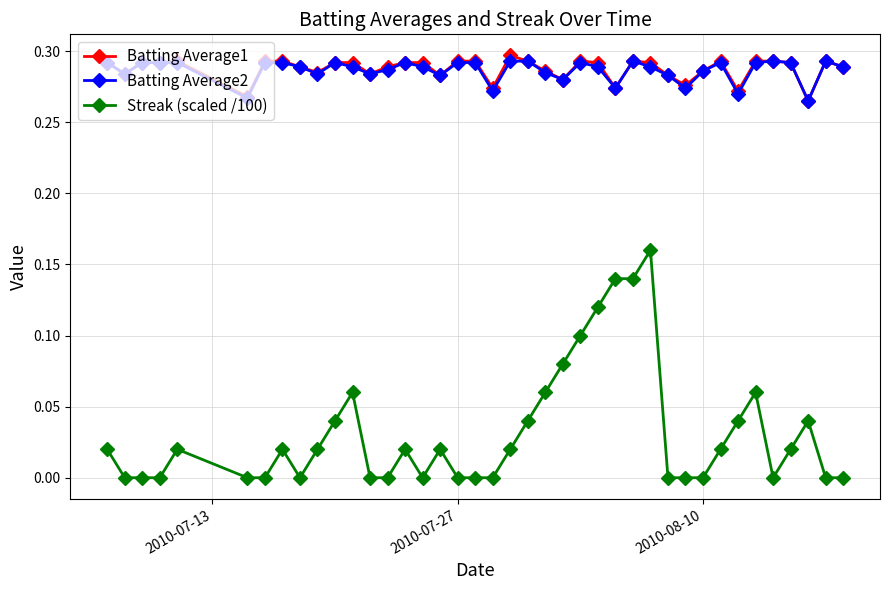

True or false: Streak (scaled /100) has more than 0 points higher than both neighbors.

True